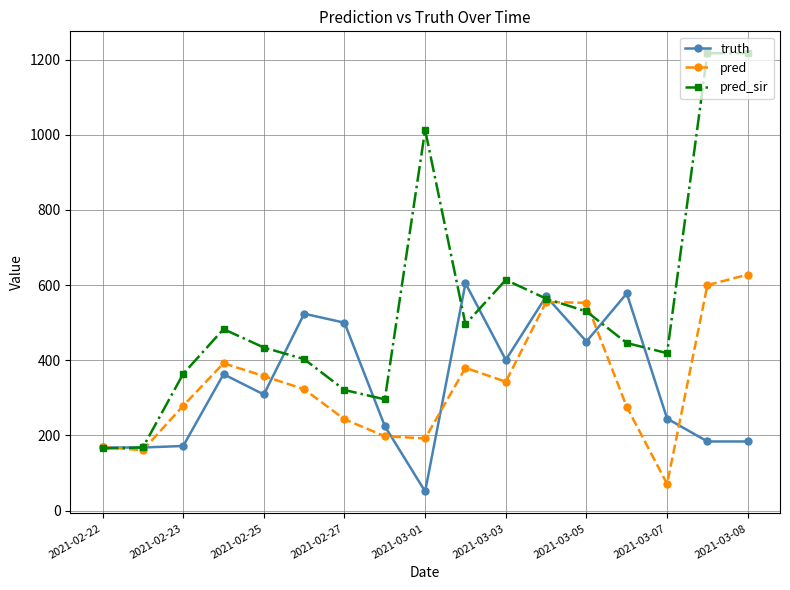

Does the chart have visible grid lines?

Yes